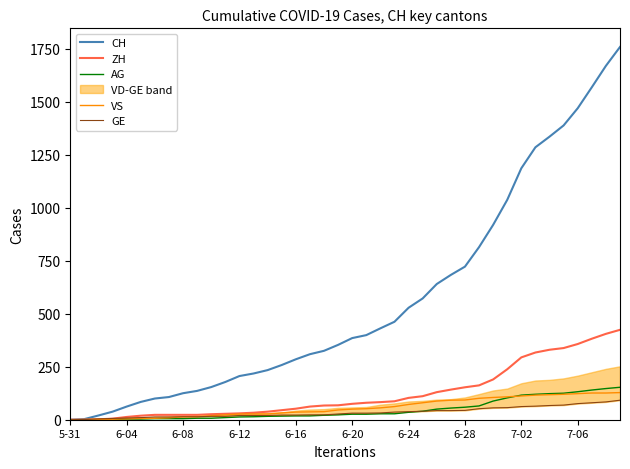

What is the sum of the CH values at 19 and 26?

993